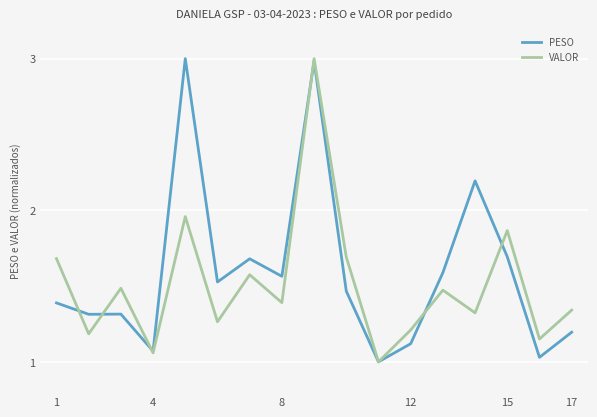

Is it true that PESO equals 0.7 at 4?

False